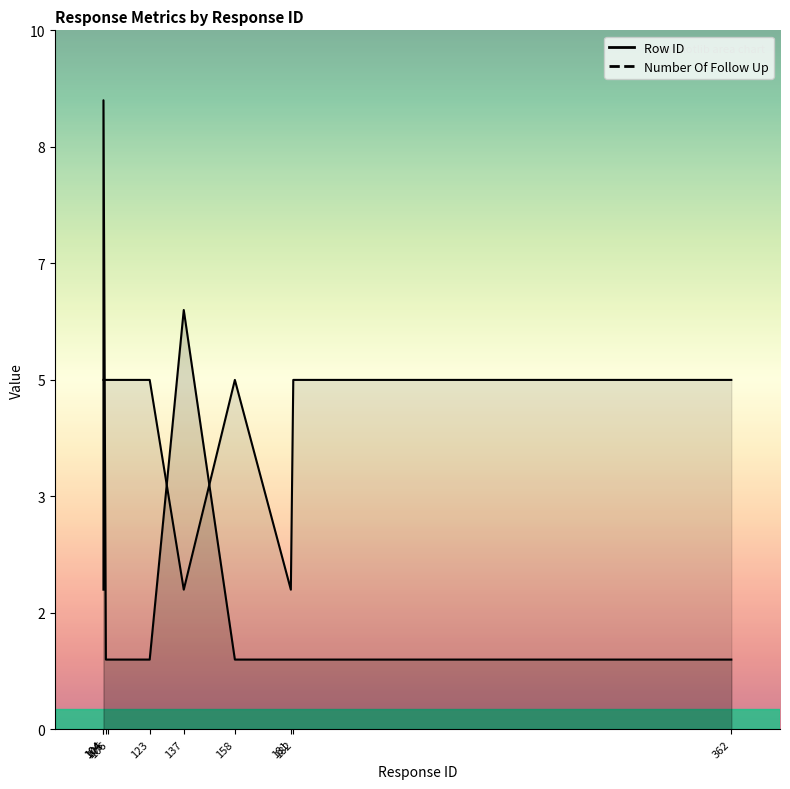

In Number Of Follow Up, how many points are higher than both neighbors (excluding endpoints)?

1